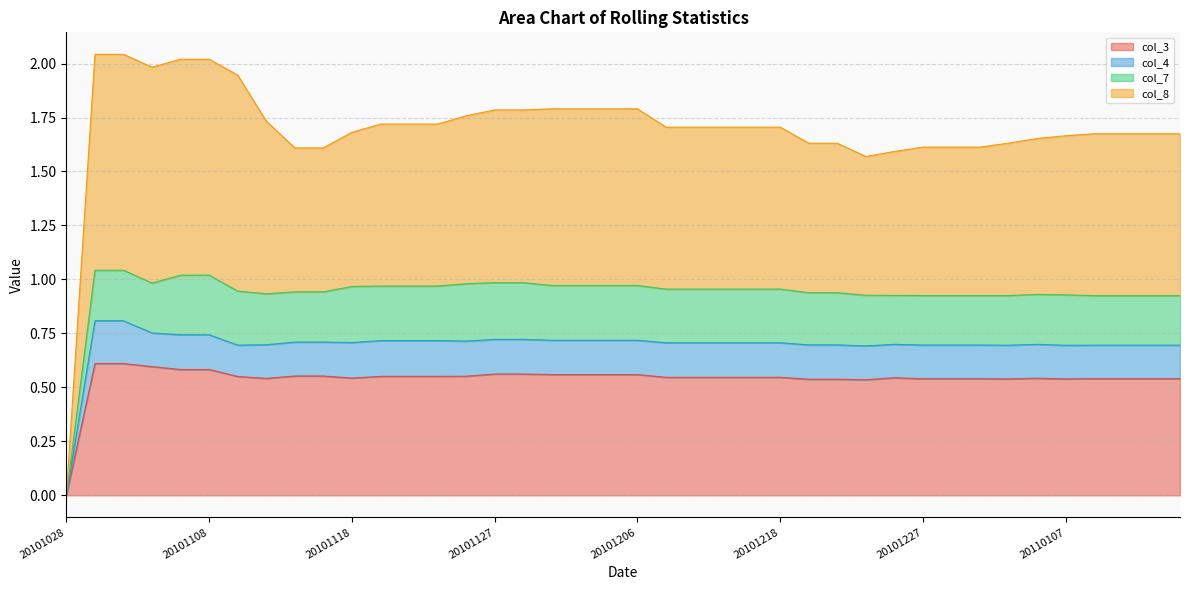

At which category does col_4 reach its first local valley?

20101110